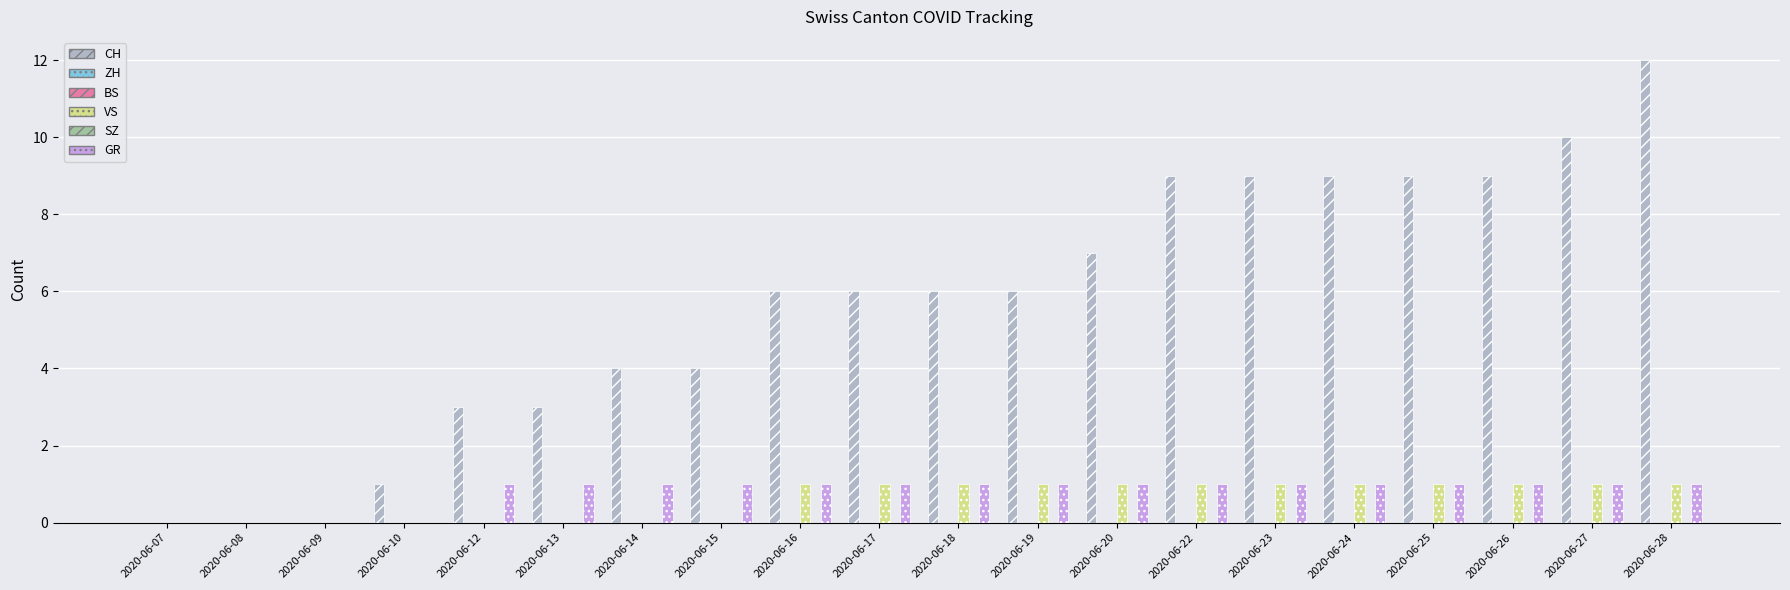

Reading left to right, transcribe all the data shown in this chart.

CH: 2020-06-07=0	2020-06-08=0	2020-06-09=0	2020-06-10=1	2020-06-12=3	2020-06-13=3	2020-06-14=4	2020-06-15=4	2020-06-16=6	2020-06-17=6	2020-06-18=6	2020-06-19=6	2020-06-20=7	2020-06-22=9	2020-06-23=9	2020-06-24=9	2020-06-25=9	2020-06-26=9	2020-06-27=10	2020-06-28=12
ZH: 2020-06-07=0	2020-06-08=0	2020-06-09=0	2020-06-10=0	2020-06-12=0	2020-06-13=0	2020-06-14=0	2020-06-15=0	2020-06-16=0	2020-06-17=0	2020-06-18=0	2020-06-19=0	2020-06-20=0	2020-06-22=0	2020-06-23=0	2020-06-24=0	2020-06-25=0	2020-06-26=0	2020-06-27=0	2020-06-28=0
BS: 2020-06-07=0	2020-06-08=0	2020-06-09=0	2020-06-10=0	2020-06-12=0	2020-06-13=0	2020-06-14=0	2020-06-15=0	2020-06-16=0	2020-06-17=0	2020-06-18=0	2020-06-19=0	2020-06-20=0	2020-06-22=0	2020-06-23=0	2020-06-24=0	2020-06-25=0	2020-06-26=0	2020-06-27=0	2020-06-28=0
VS: 2020-06-07=0	2020-06-08=0	2020-06-09=0	2020-06-10=0	2020-06-12=0	2020-06-13=0	2020-06-14=0	2020-06-15=0	2020-06-16=1	2020-06-17=1	2020-06-18=1	2020-06-19=1	2020-06-20=1	2020-06-22=1	2020-06-23=1	2020-06-24=1	2020-06-25=1	2020-06-26=1	2020-06-27=1	2020-06-28=1
SZ: 2020-06-07=0	2020-06-08=0	2020-06-09=0	2020-06-10=0	2020-06-12=0	2020-06-13=0	2020-06-14=0	2020-06-15=0	2020-06-16=0	2020-06-17=0	2020-06-18=0	2020-06-19=0	2020-06-20=0	2020-06-22=0	2020-06-23=0	2020-06-24=0	2020-06-25=0	2020-06-26=0	2020-06-27=0	2020-06-28=0
GR: 2020-06-07=0	2020-06-08=0	2020-06-09=0	2020-06-10=0	2020-06-12=1	2020-06-13=1	2020-06-14=1	2020-06-15=1	2020-06-16=1	2020-06-17=1	2020-06-18=1	2020-06-19=1	2020-06-20=1	2020-06-22=1	2020-06-23=1	2020-06-24=1	2020-06-25=1	2020-06-26=1	2020-06-27=1	2020-06-28=1